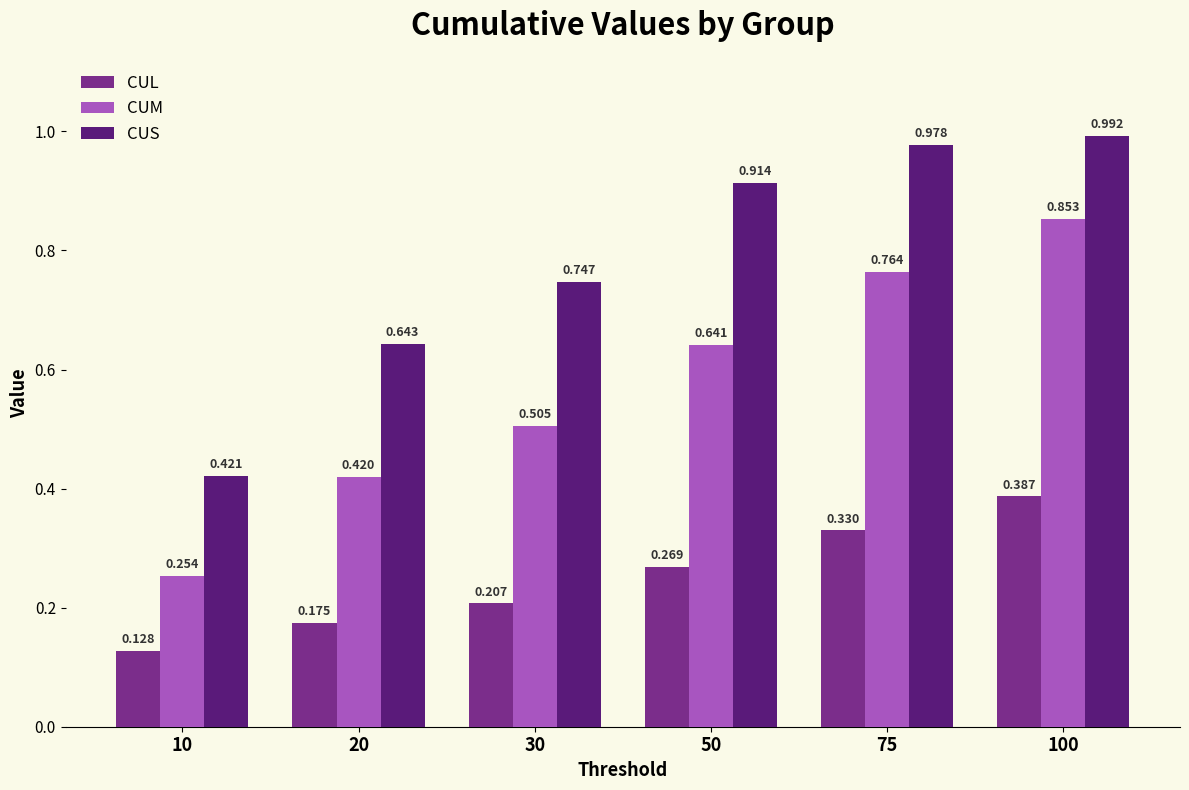

Which series has the largest total across all categories?

CUS